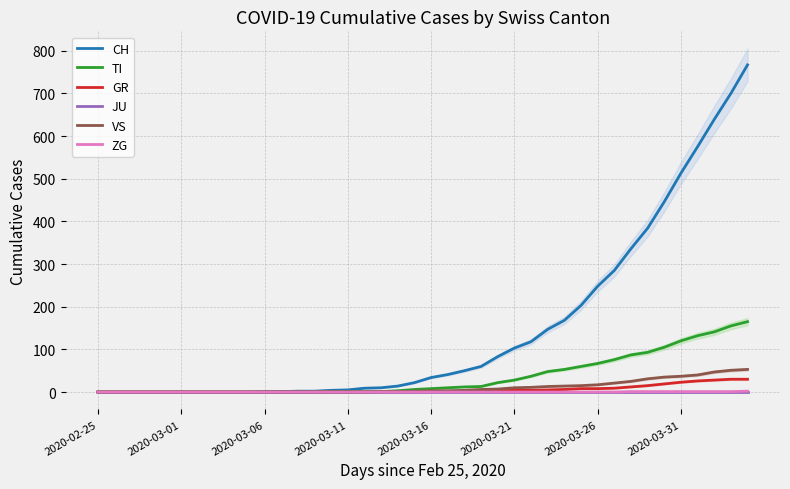

Does the chart display data point markers on the line(s)?

No